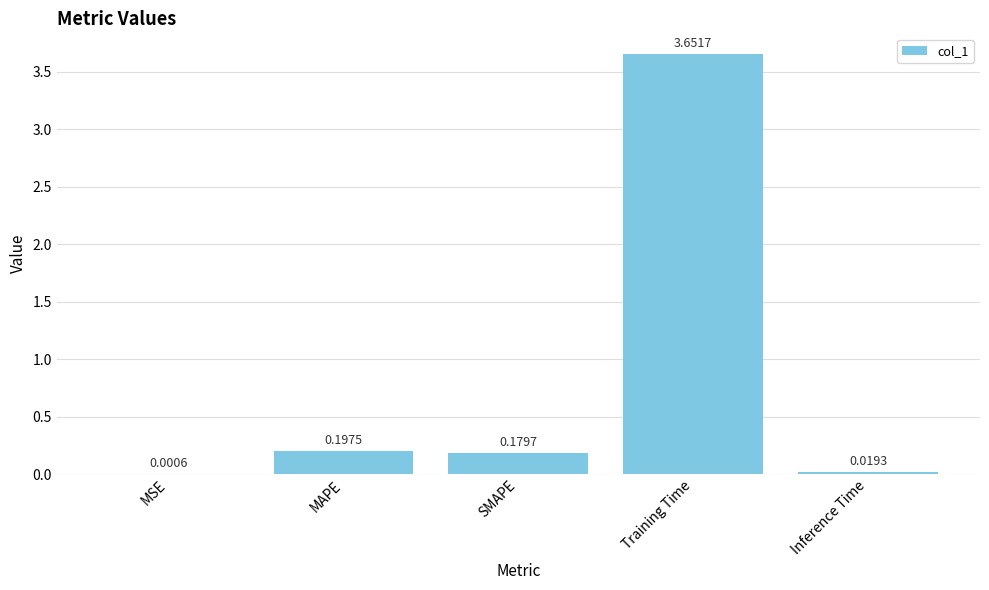

Where is the data nearest to the value 1?

MAPE